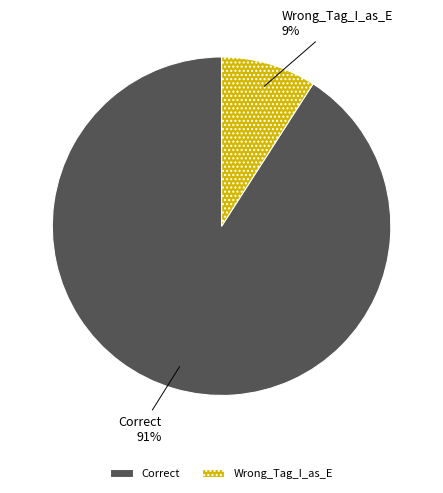

True or false: Wrong_Tag_I_as_E accounts for 1% of the total.

False